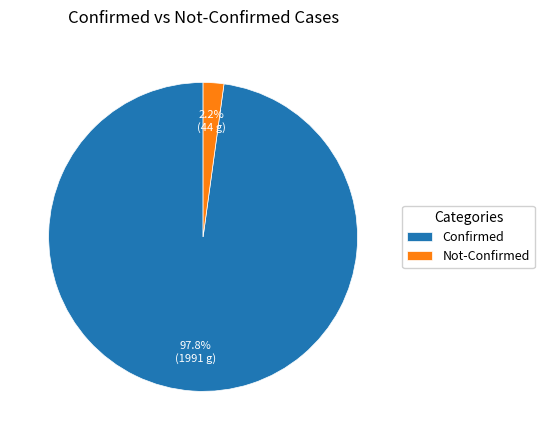

Between Confirmed and Not-Confirmed, which is larger?

Confirmed